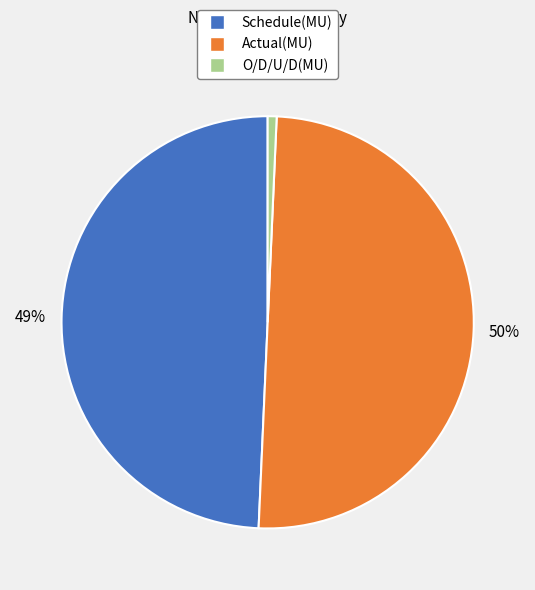

How many segments does this pie chart have?

3